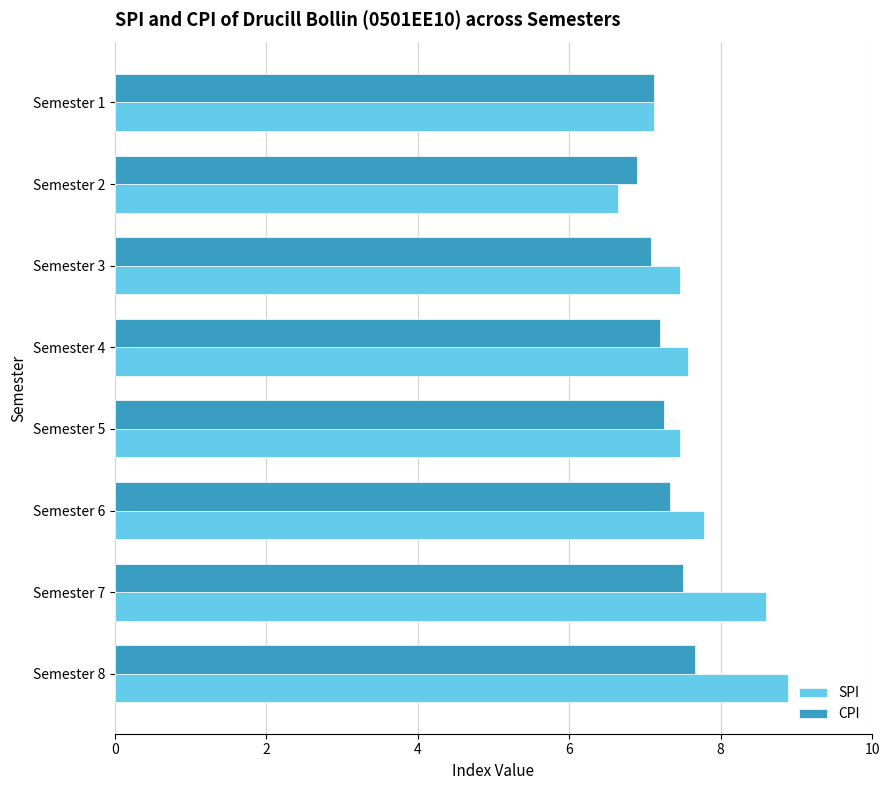

Between Semester 5 and Semester 8, which series saw the biggest shift?

SPI